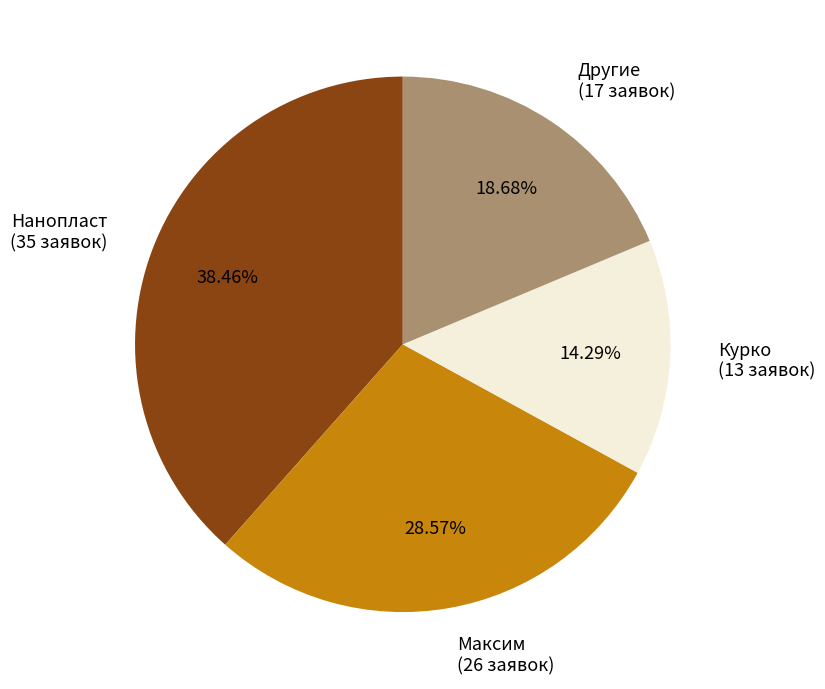

Combined, do Другие (17 заявок) and Курко (13 заявок) account for over 50%?

No